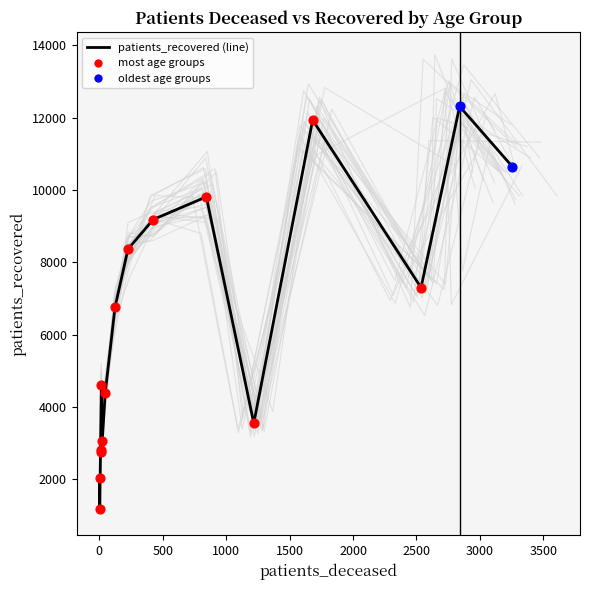

Which has a higher value, 1000 or 3000?

3000